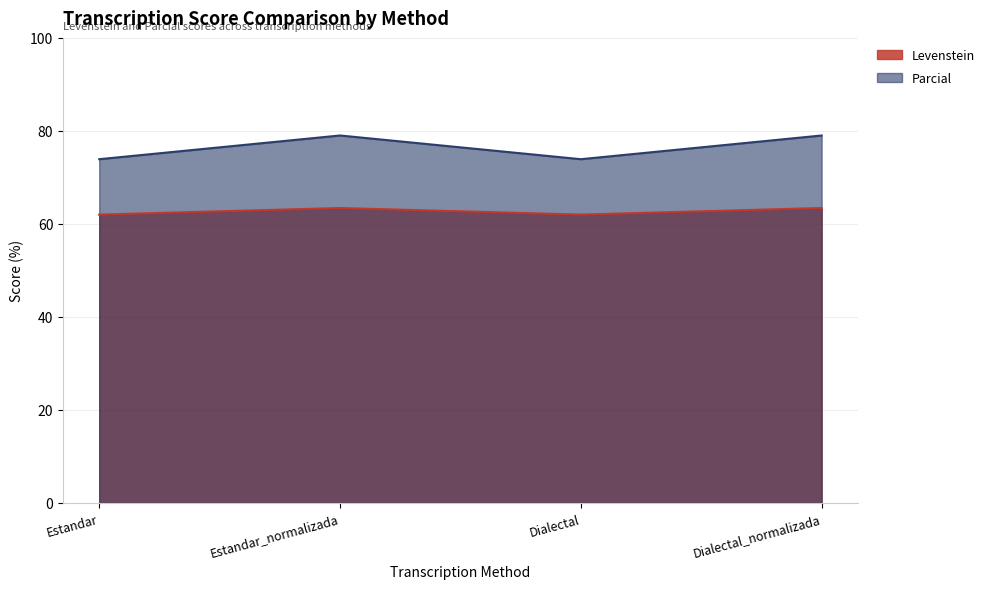

True or false: Parcial and Levenstein cross at least once.

False